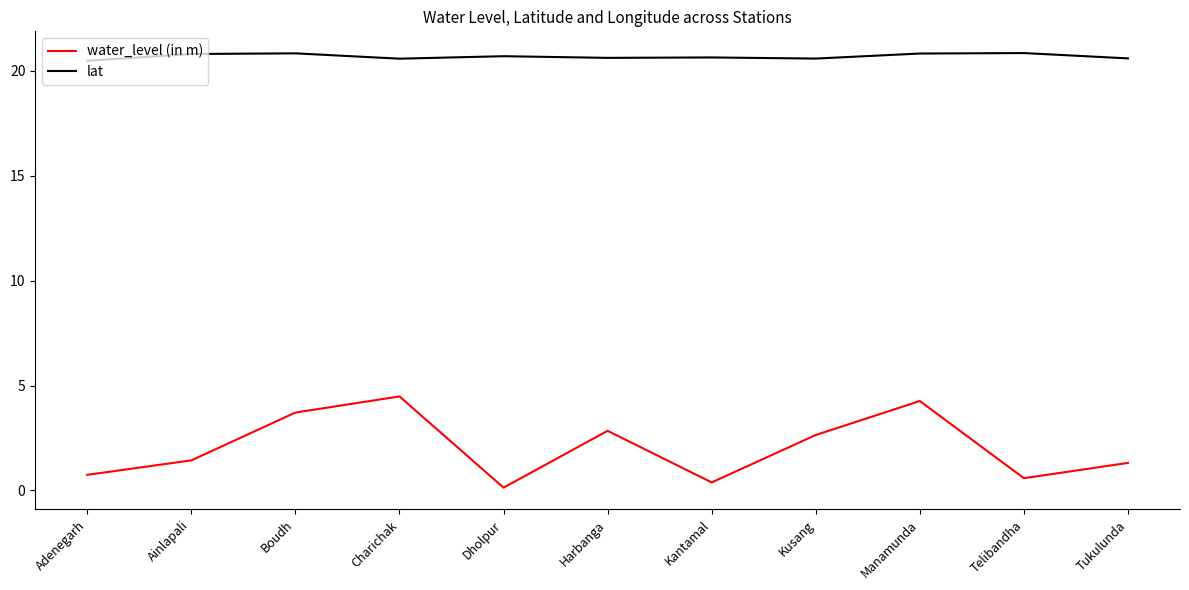

True or false: lat has a value of 33.8 at Tukulunda.

False